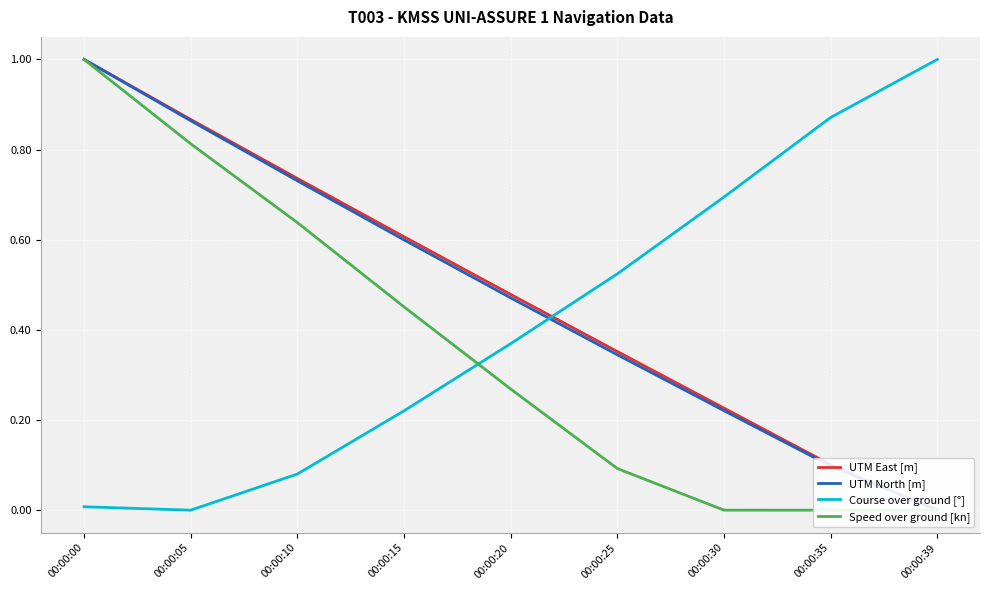

True or false: UTM North [m] has more than 0 points higher than both neighbors.

False